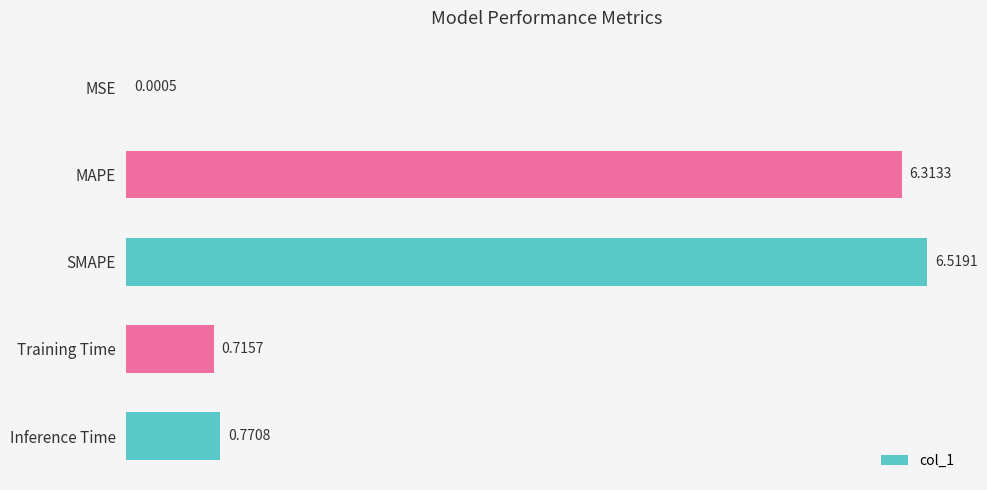

Does the chart contain stacked bars?

No